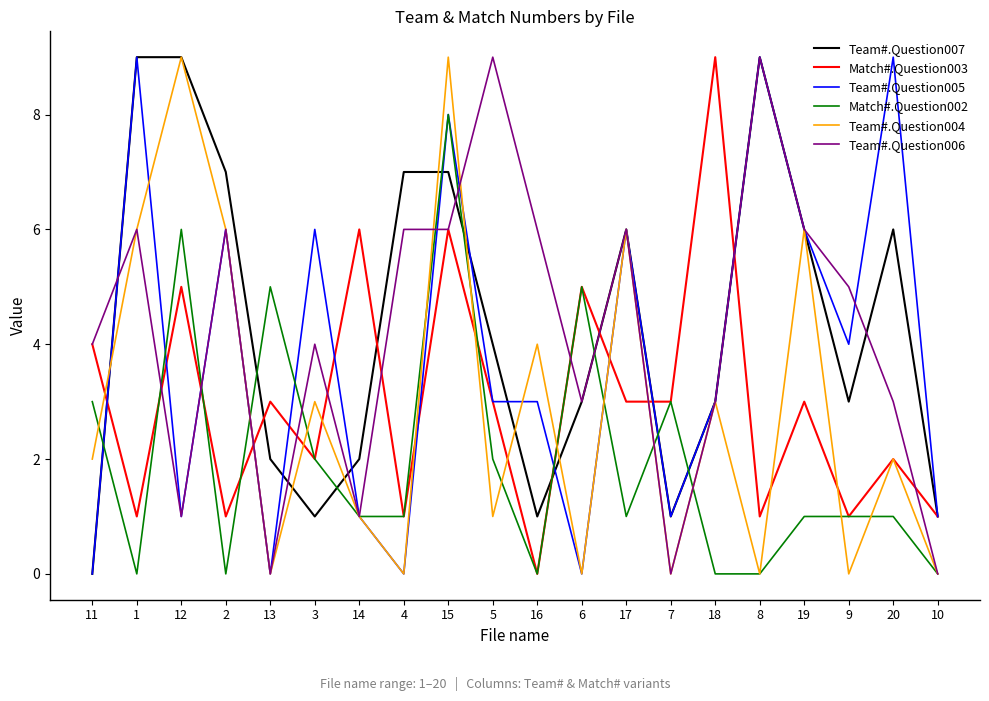

Between 11 and 10, which series saw the biggest shift?

Team#.Question006